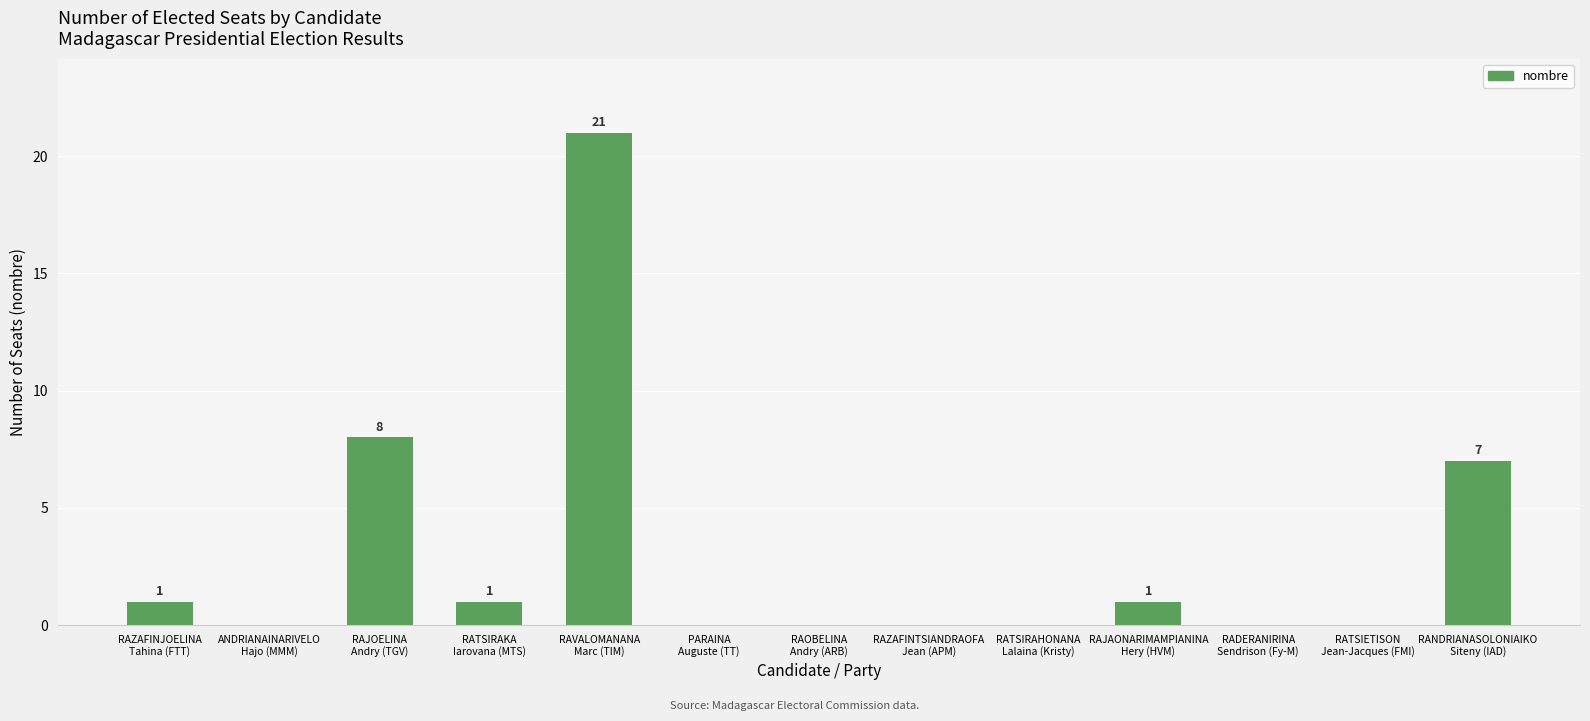

What is the sum of the values at RATSIRAKA
Iarovana (MTS) and RAZAFINJOELINA
Tahina (FTT)?

2